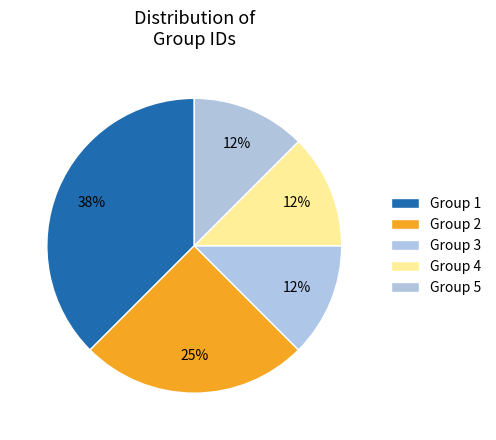

Combined, do Group 2 and Group 3 account for over 50%?

No